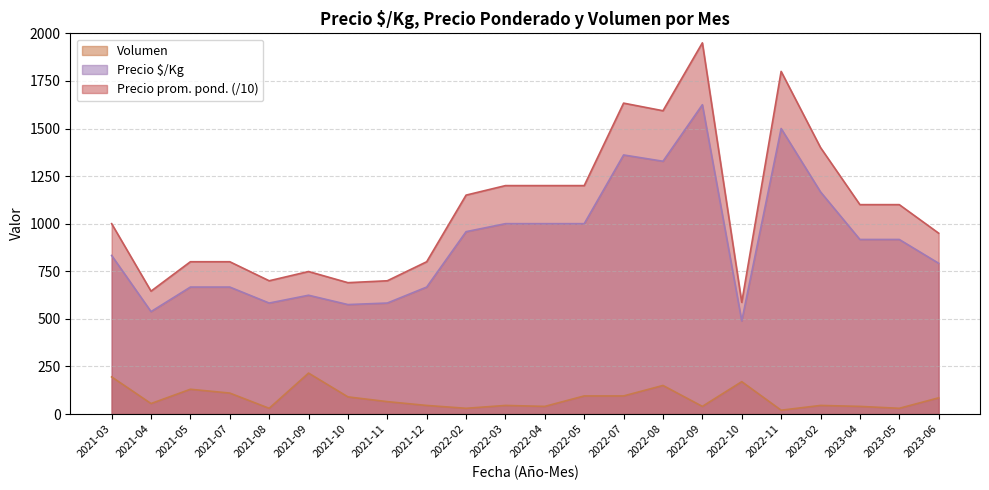

What is the total value across all series at 2021-10?

1355.0